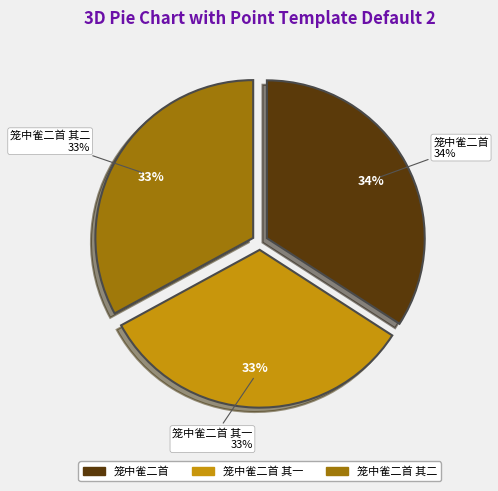

How many segments does this pie chart have?

3